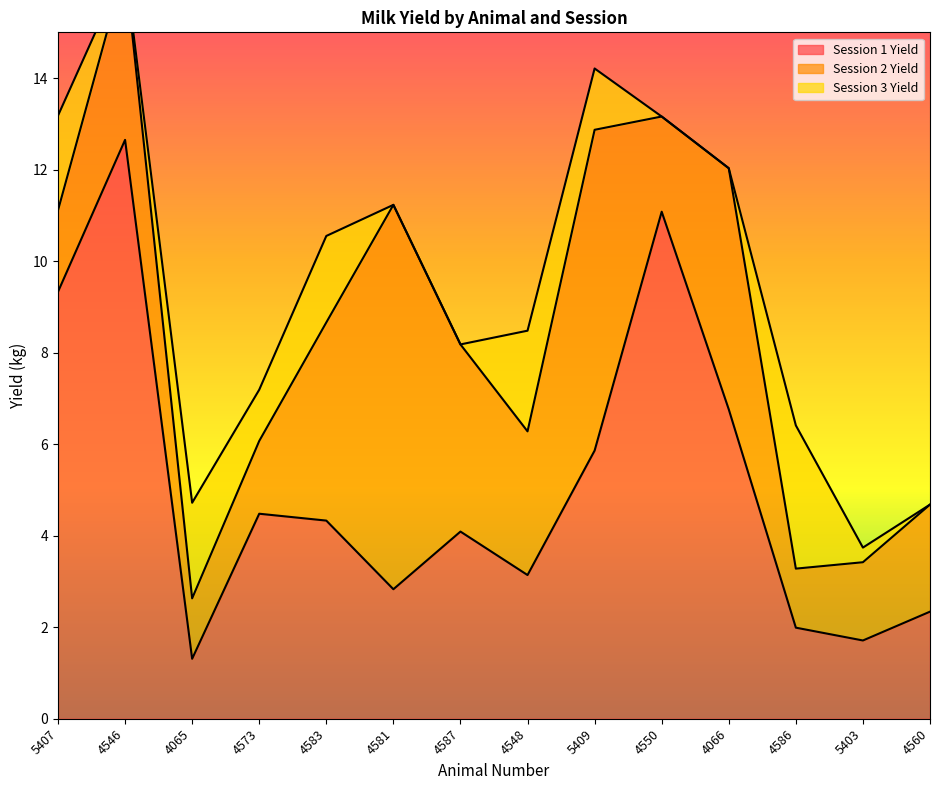

What value does the Session 2 Yield series have at 4548?

3.1